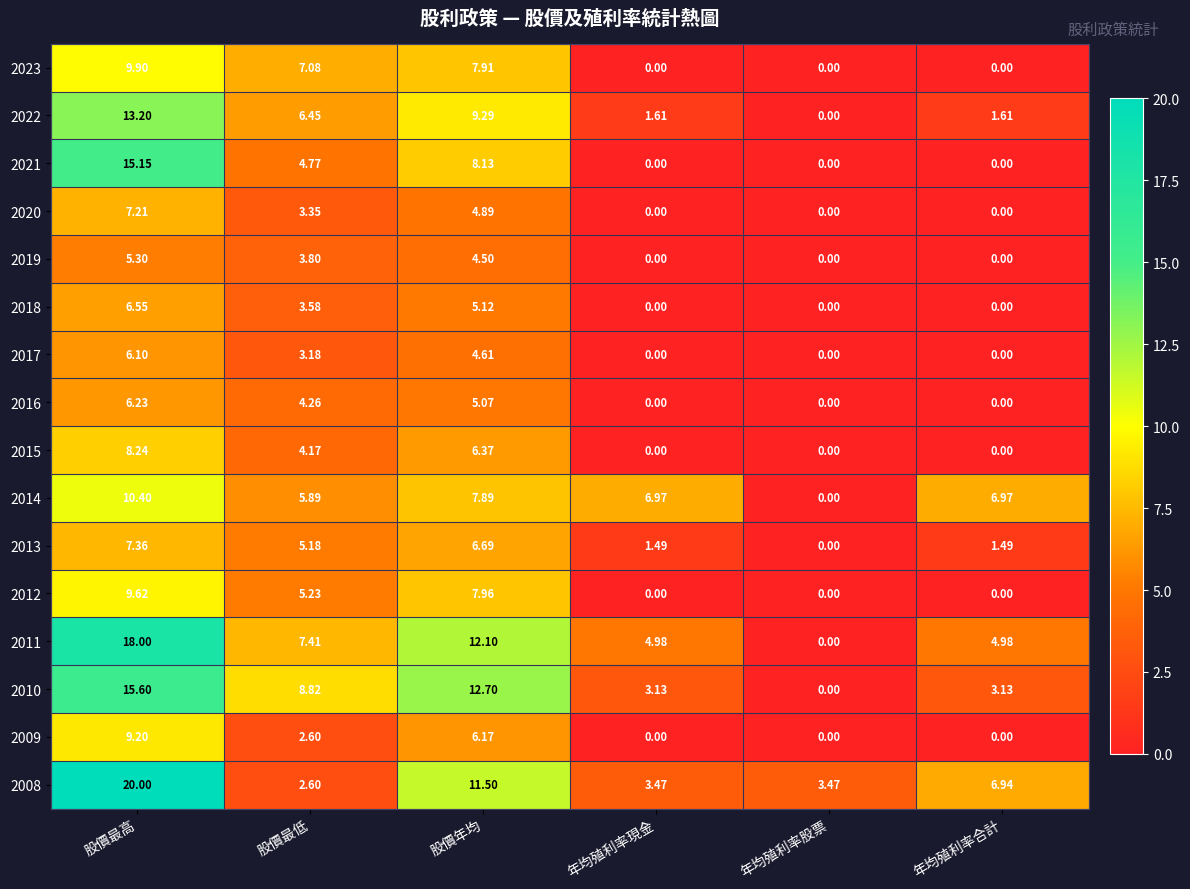

Where does the 2020 series first go above 3?

股價最高